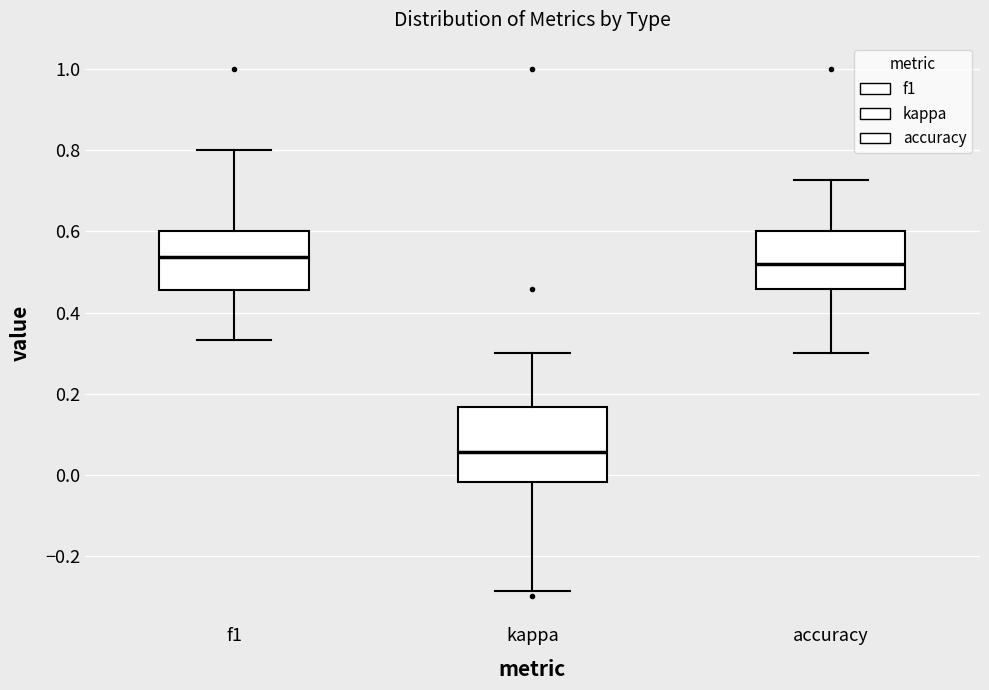

Reading left to right, read every box against the y-axis: the position of its median line, the range the box covers, and the ends of its whiskers. The values are not printed on the chart, so give them approximately, as read against the axis.

f1: median 0.54, box 0.46 to 0.60, whiskers 0.34 to 0.80
kappa: median 0.06, box -0.02 to 0.16, whiskers -0.28 to 0.30
accuracy: median 0.52, box 0.46 to 0.60, whiskers 0.30 to 0.72